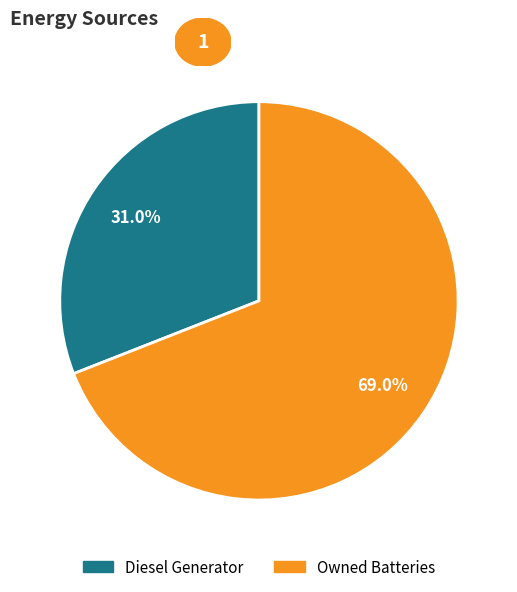

What is the ratio of the value at Owned Batteries to the value at Diesel Generator?

2.2